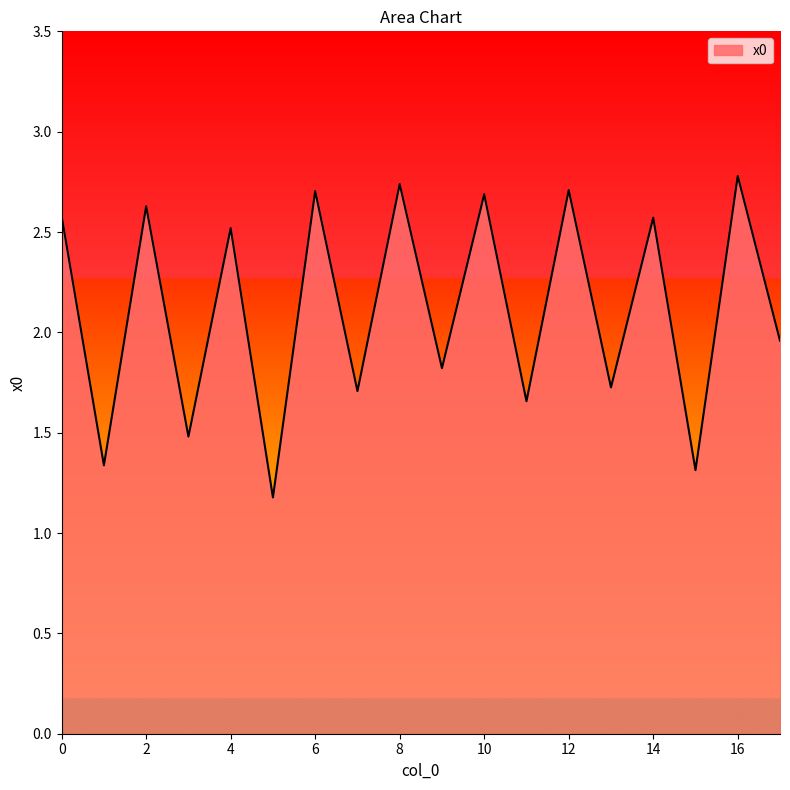

What is the difference between the maximum and minimum values?

1.6